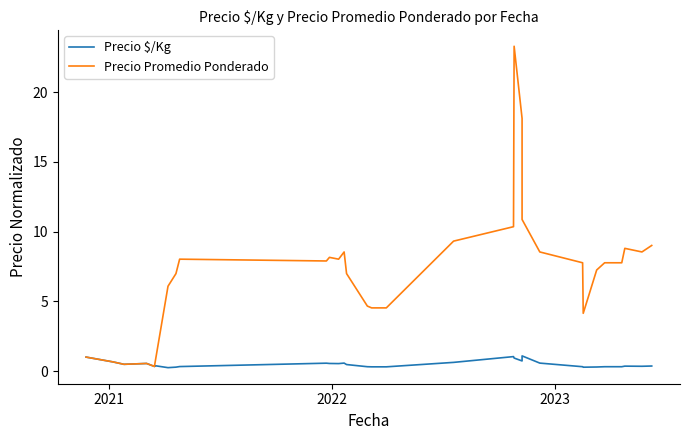

Count the number of data series in this chart.

2